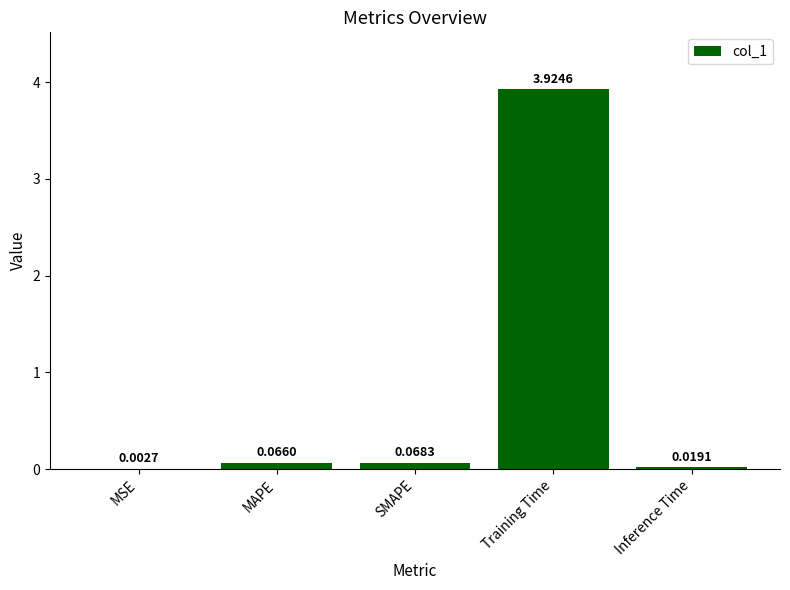

Which label corresponds to the largest value in the chart?

Training Time